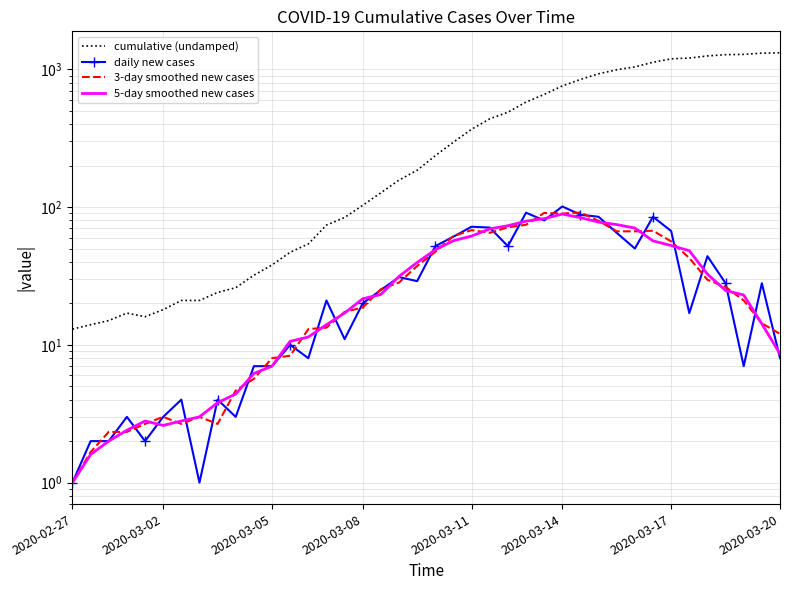

Does the chart have visible grid lines?

Yes